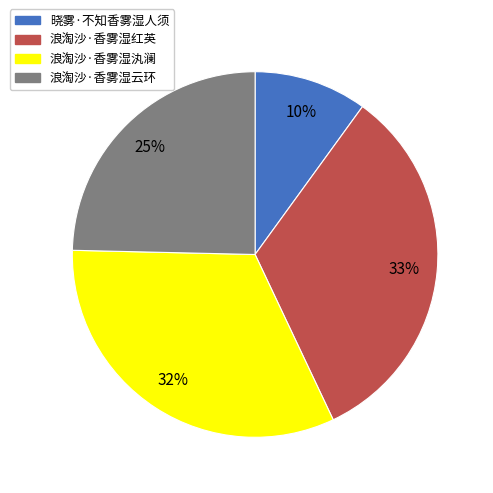

Combined, do 晓雾·不知香雾湿人须 and 浪淘沙·香雾湿云环 account for over 50%?

No